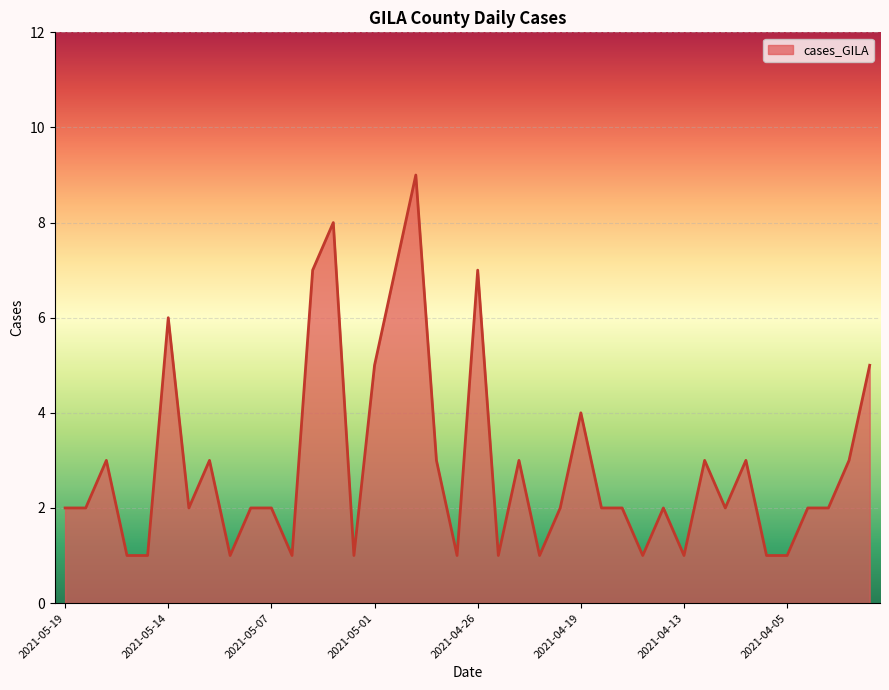

What is the difference between the maximum and minimum values?

8